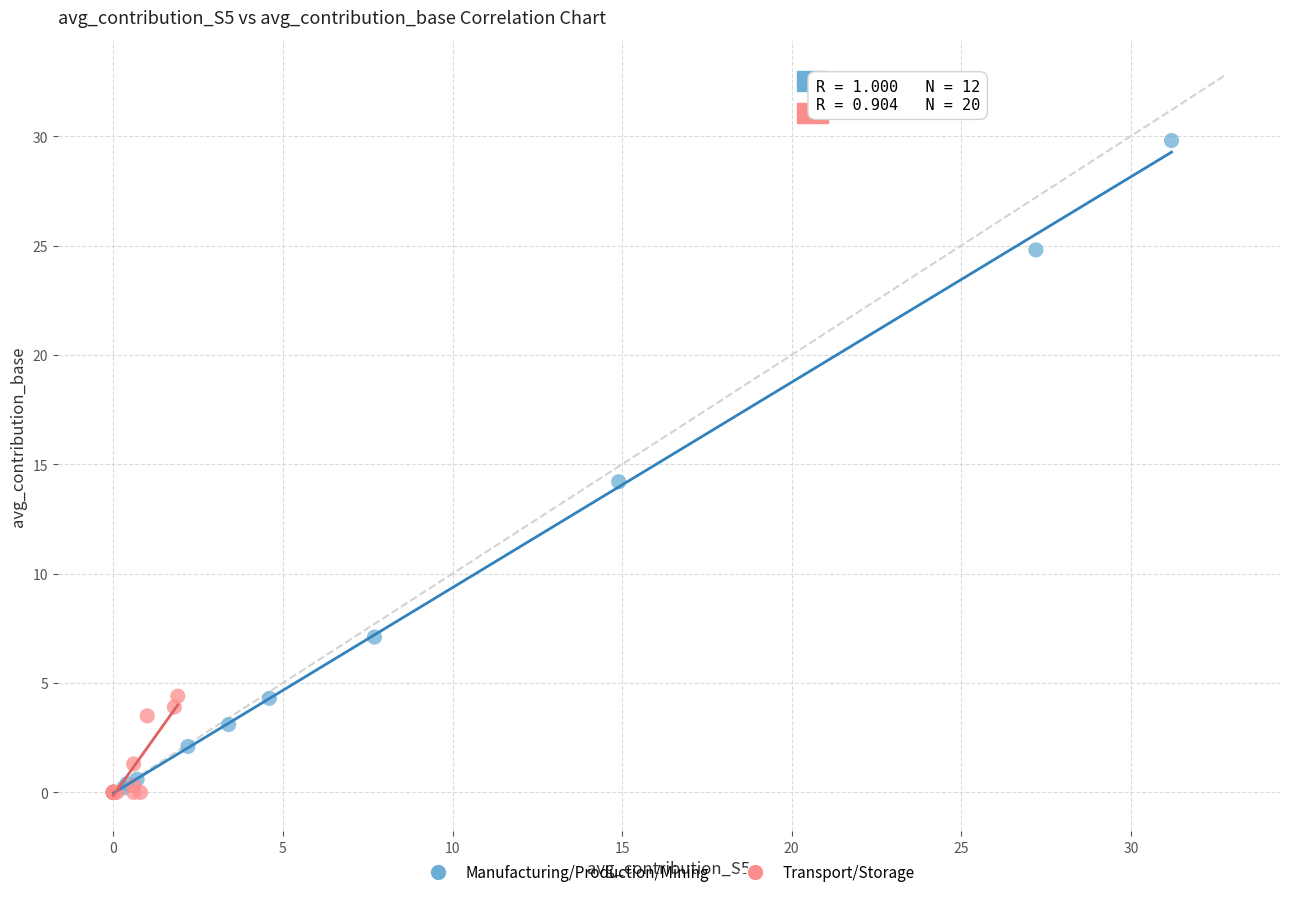

What are all the series names shown in the legend?

Manufacturing/Production/Mining, Transport/Storage